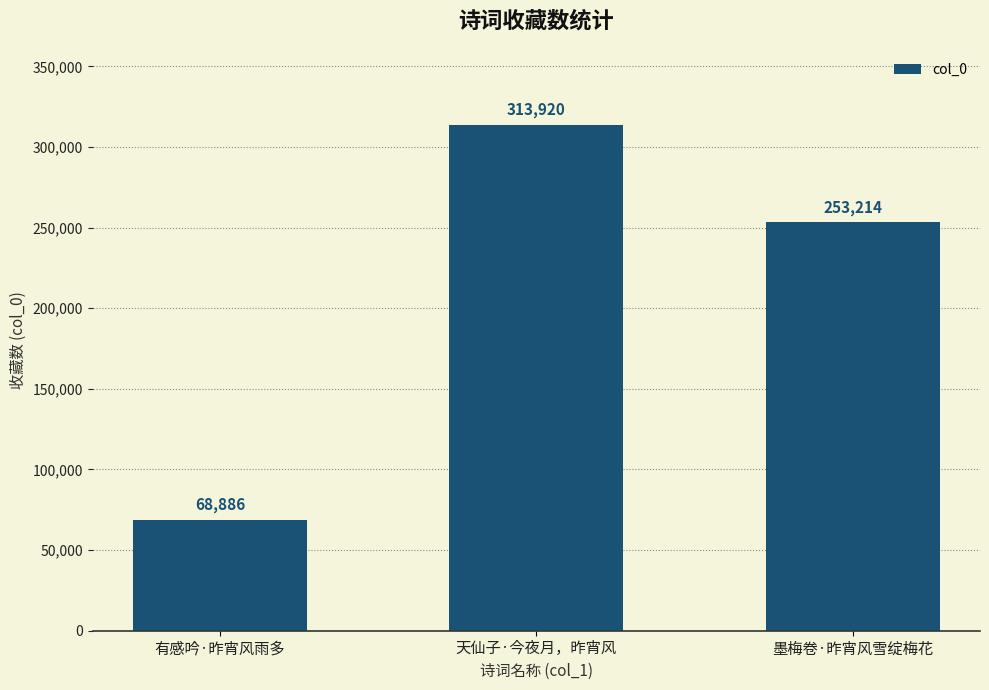

List the labels in order of value, largest first.

天仙子·今夜月，昨宵风, 墨梅卷·昨宵风雪绽梅花, 有感吟·昨宵风雨多